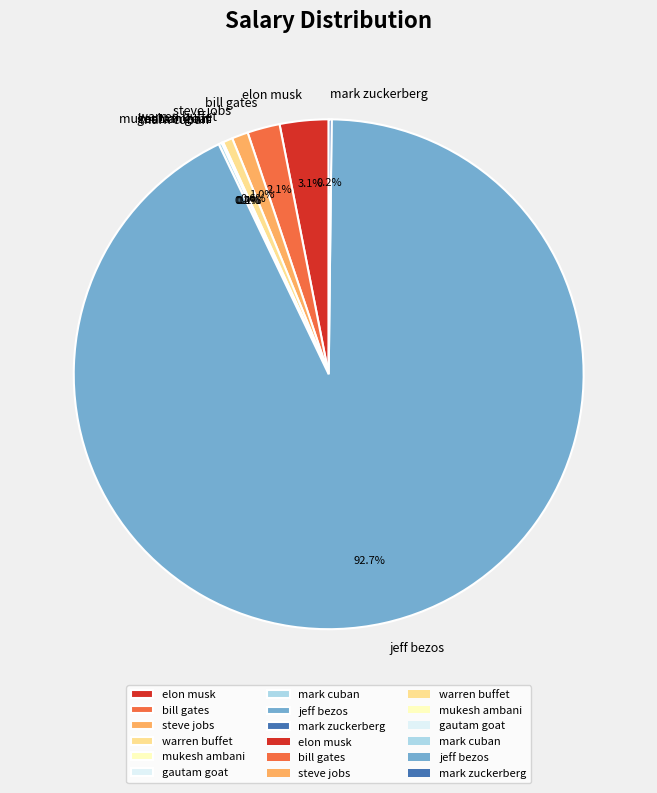

Between steve jobs and jeff bezos, which is larger?

jeff bezos